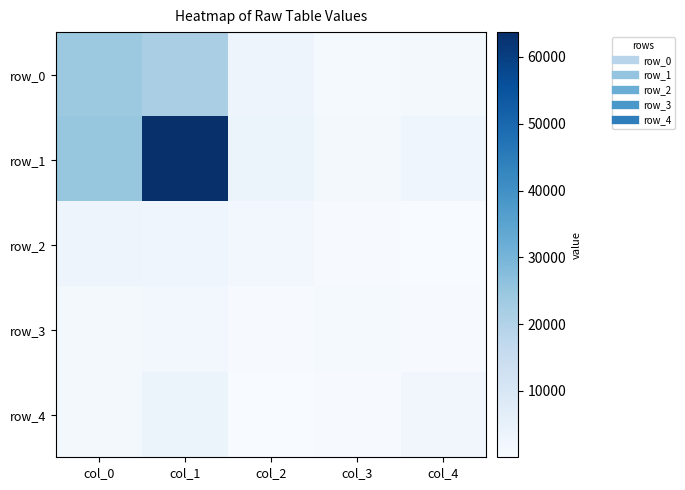

Reading left to right, what are all the values shown in this chart?

row_0: 24030	21573	3171	963	1173
row_1: 25053	63723	3392	1479	2694
row_2: 3212	2919	1736	405	55
row_3: 1152	1804	408	842	377
row_4: 1319	3533	156	412	2260